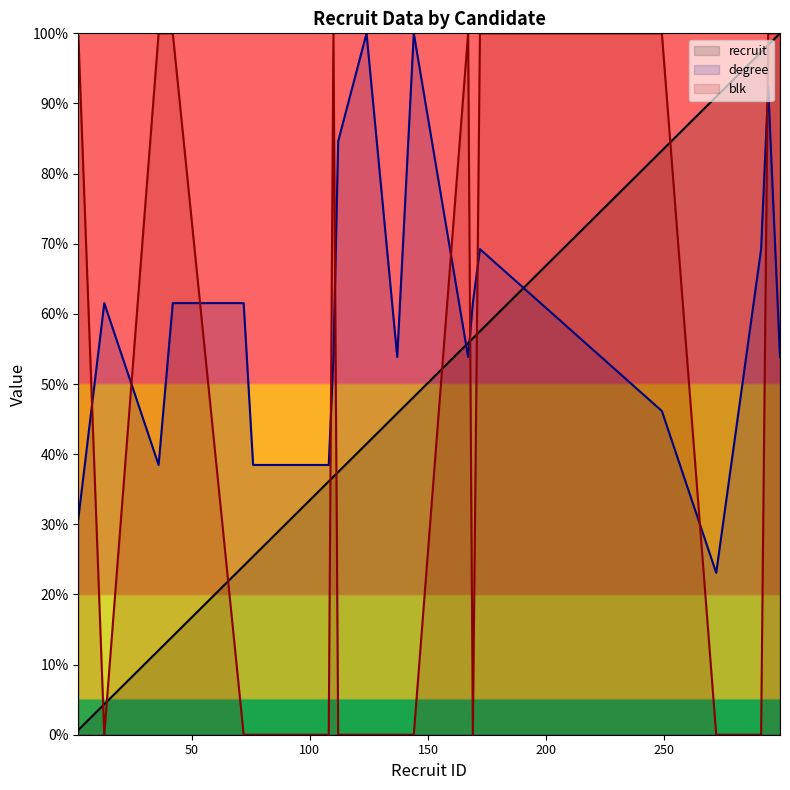

Which series has the largest range (max minus min)?

blk